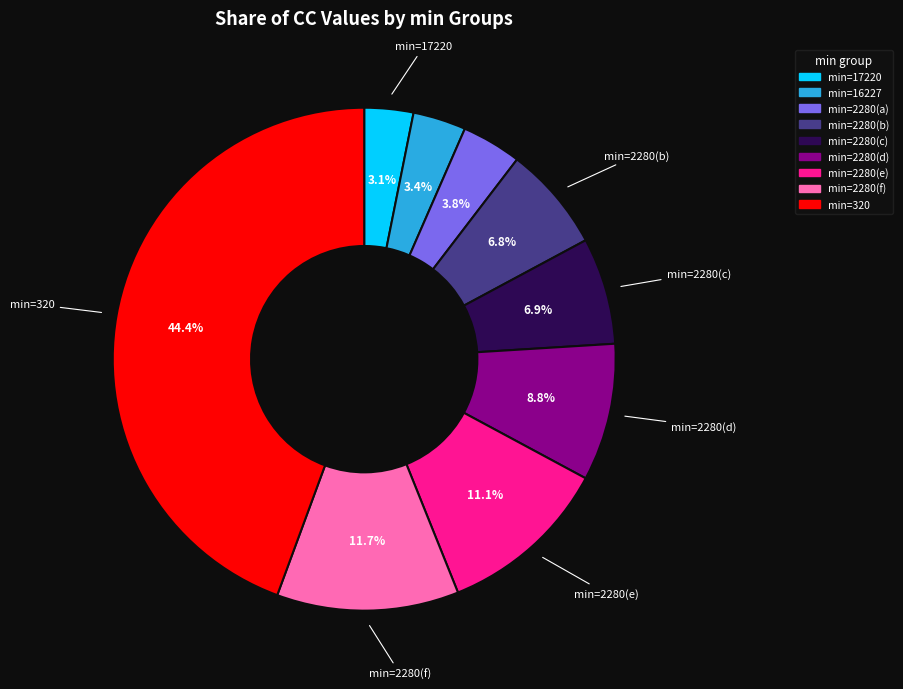

Is there any slice that represents more than half of the pie?

No